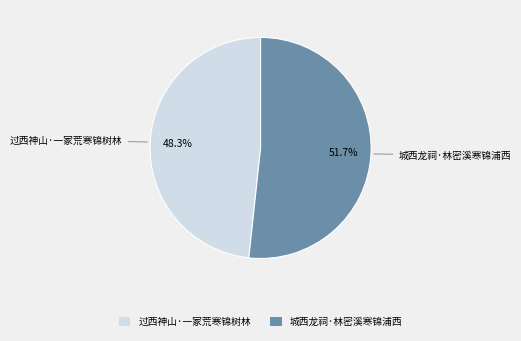

Is it true that 城西龙祠·林密溪寒锦浦西 is 45% of the pie?

False